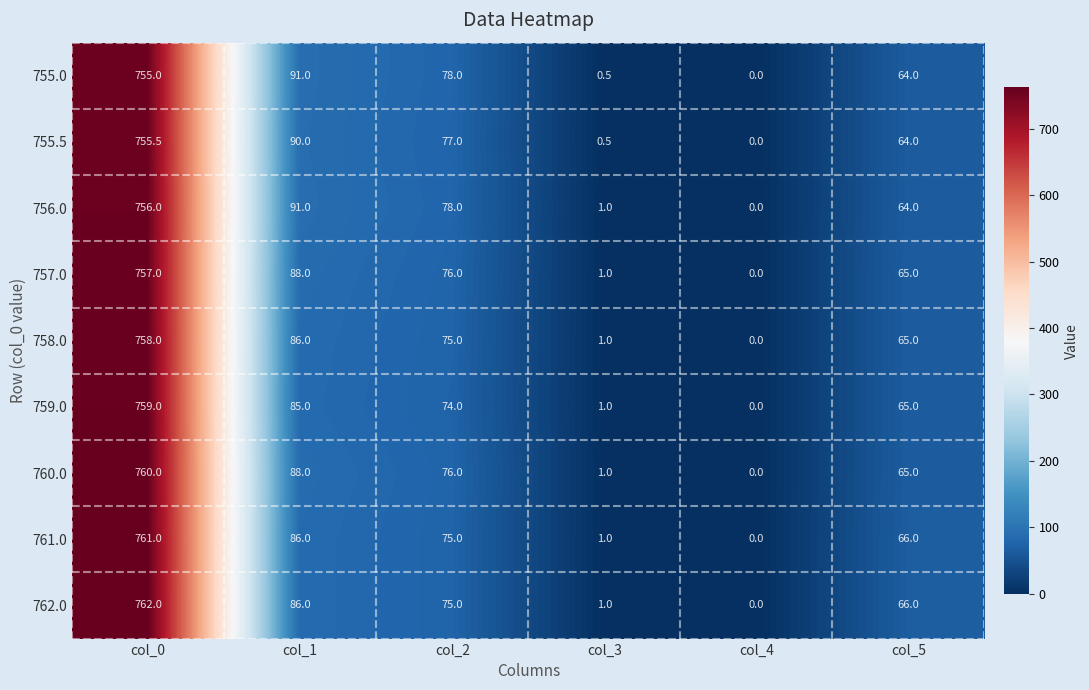

What is the difference between the highest and lowest values at col_5?

2.0